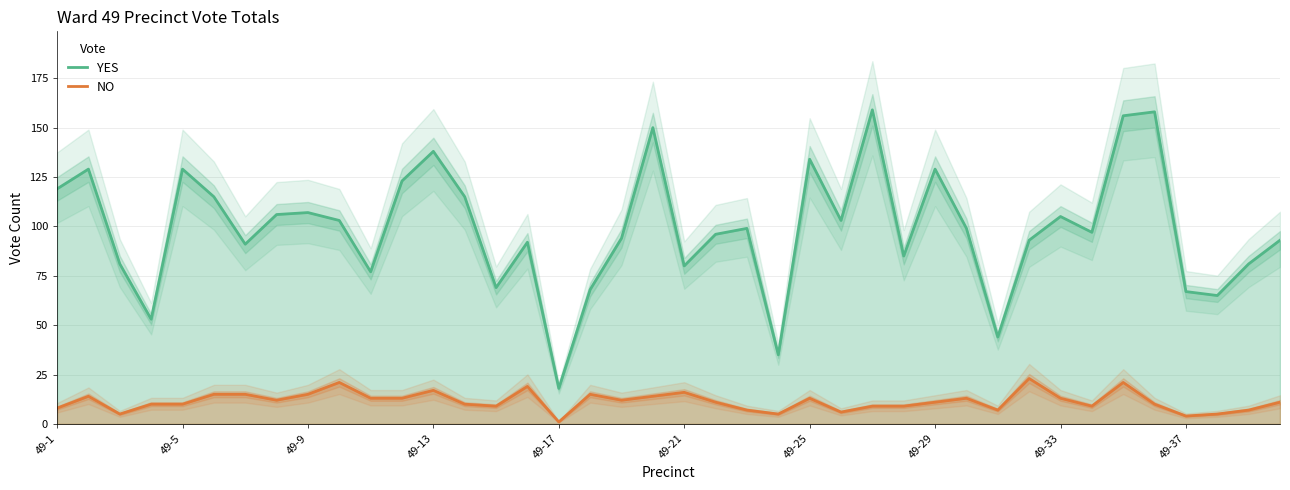

What is the average value of the YES series?

99